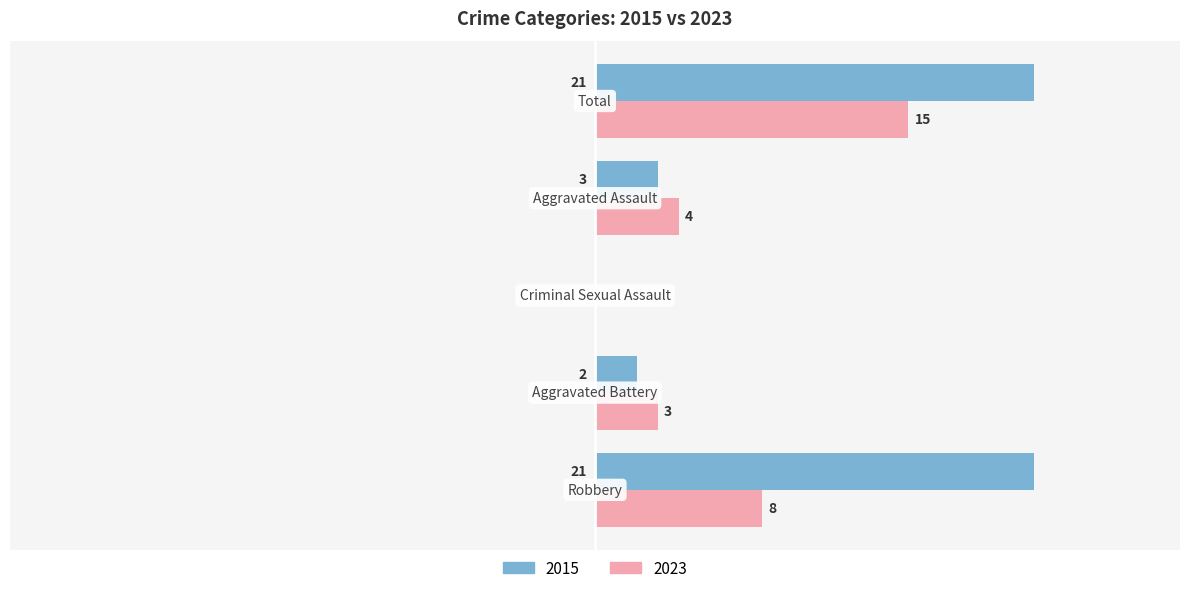

What are all the series names shown in the legend?

2015, 2023